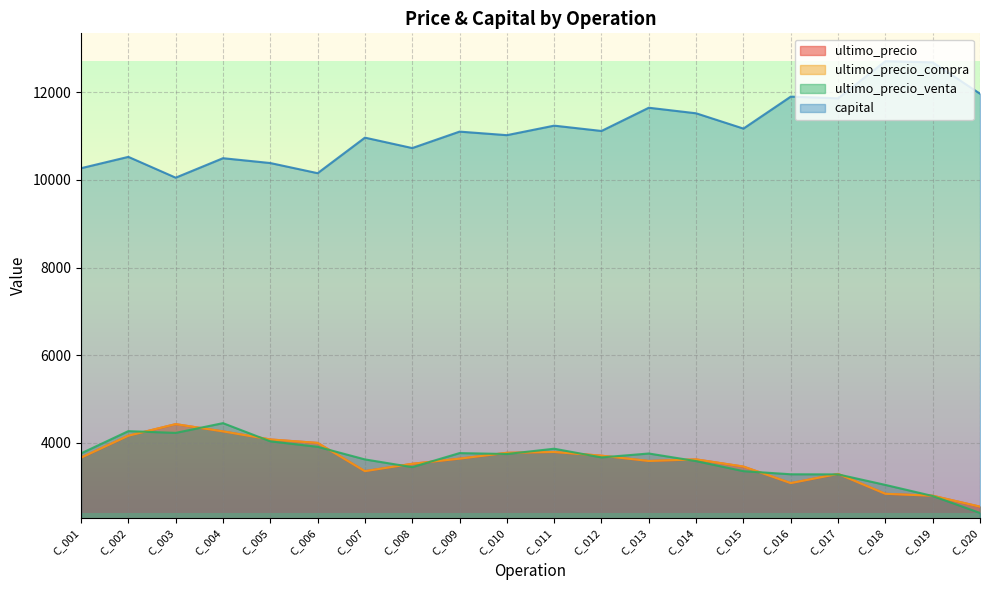

What is the sum of the ultimo_precio_venta values at C_005 and C_007?

7655.7